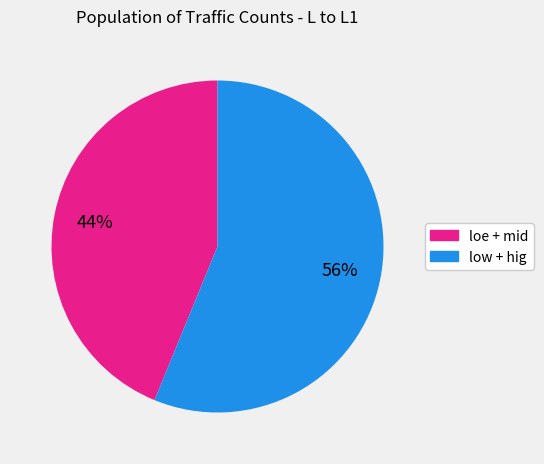

To the nearest percent, what is the average slice percentage?

50%